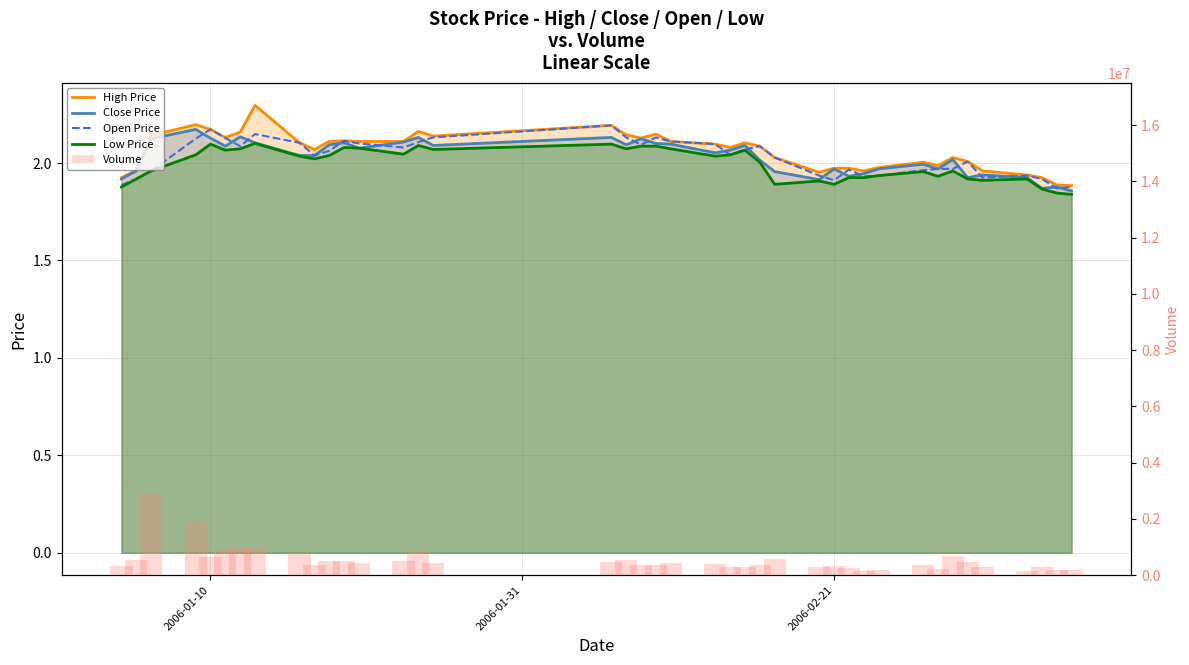

What is the minimum value for Volume?

144250.0